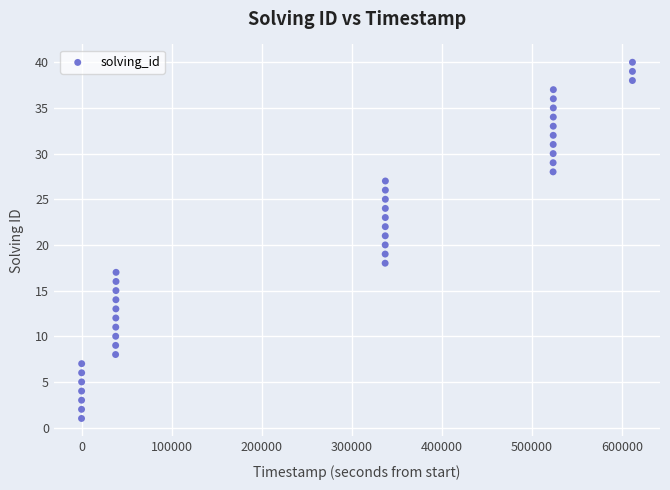

What is the range of Y values (max minus min)?

39